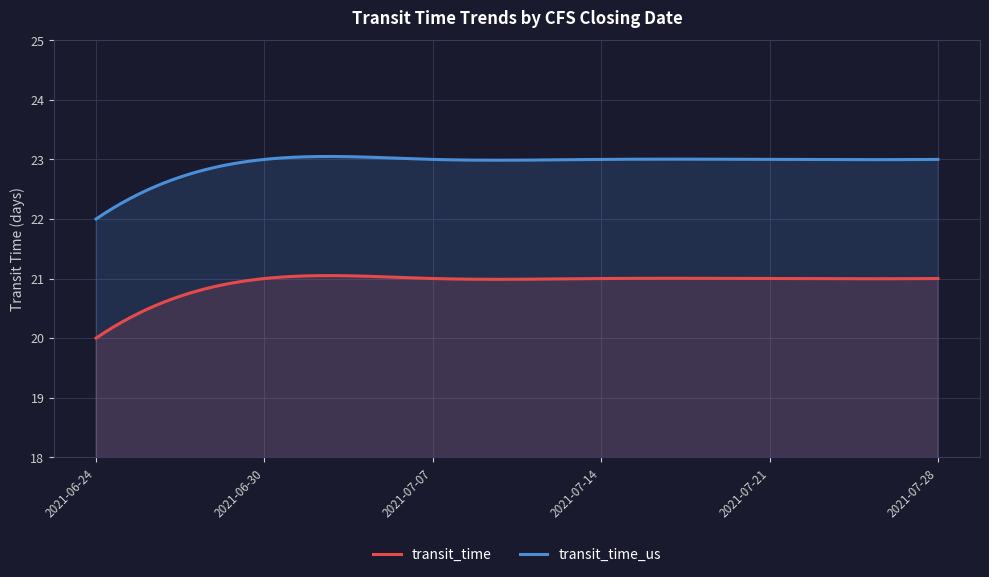

What is the label of the 5th point from the right?

2021-06-30